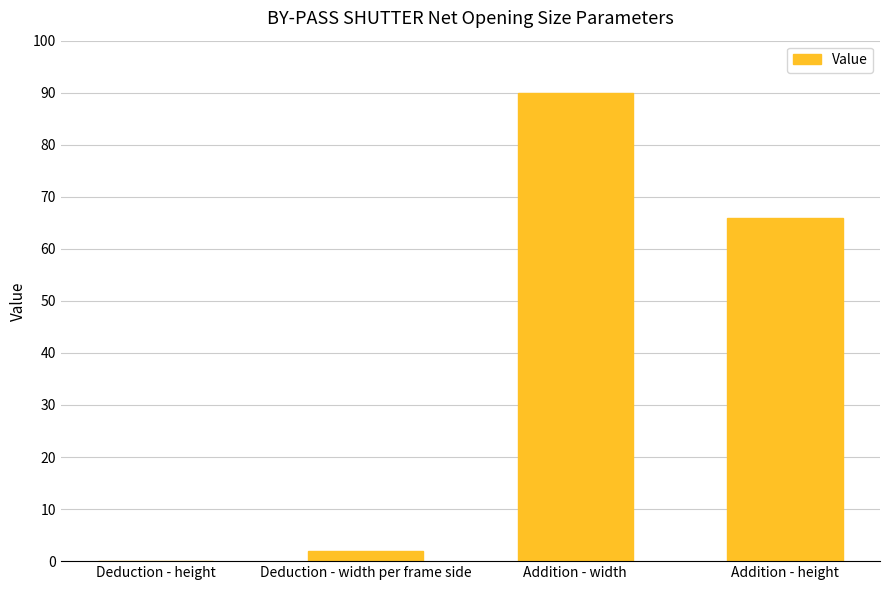

At which category does the chart reach its peak across all series?

Addition - width